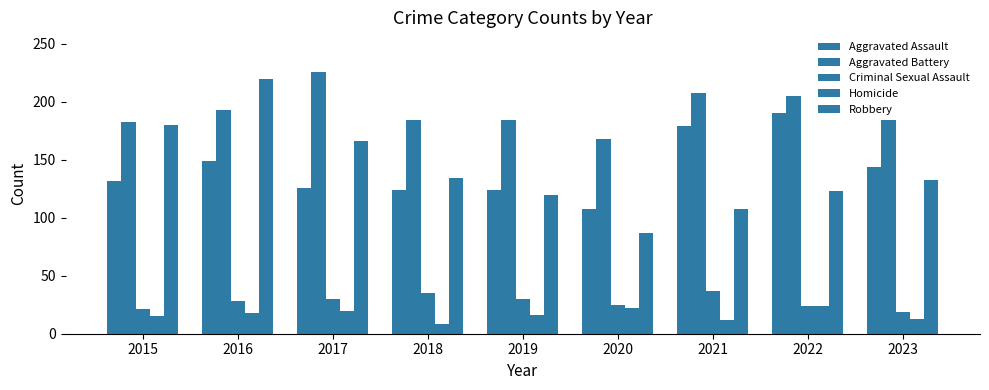

Between 2016 and 2019, which series saw the biggest shift?

Robbery